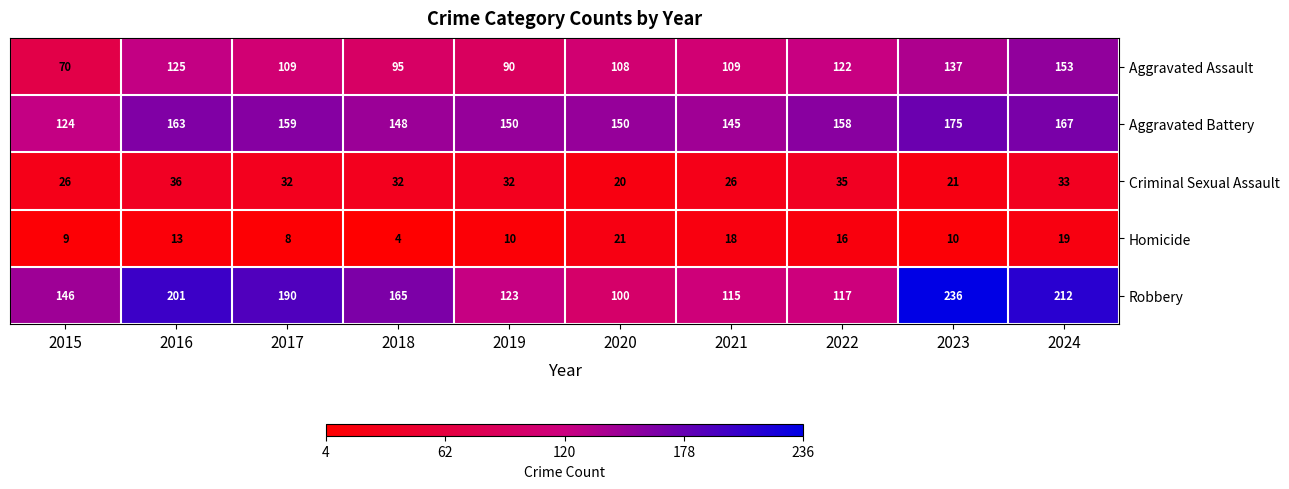

Read the Criminal Sexual Assault value at 2023, to the nearest 5.

20